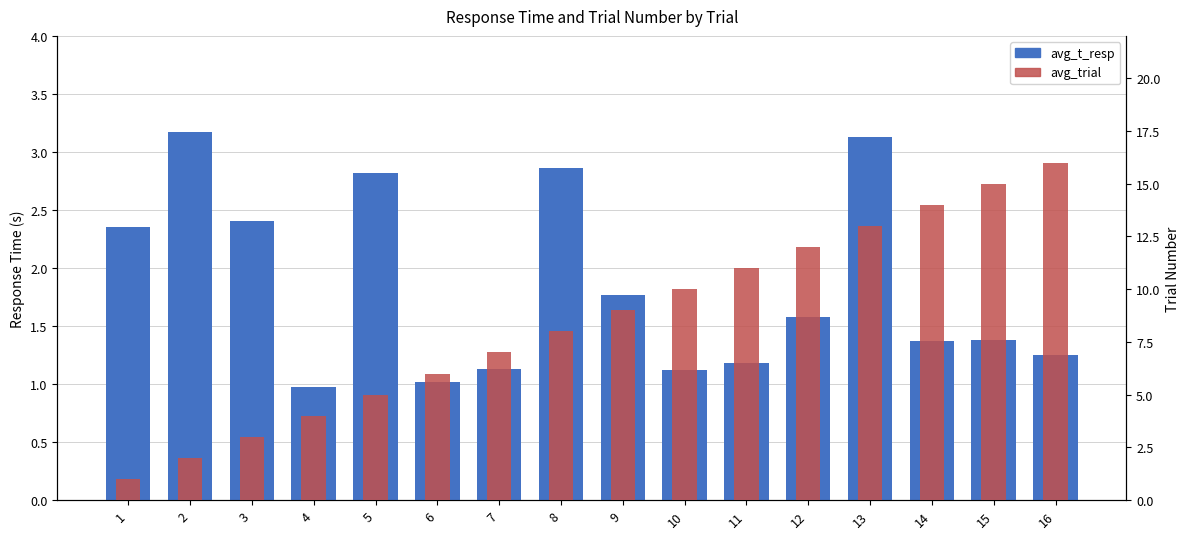

How many values in the avg_trial series exceed 9?

7